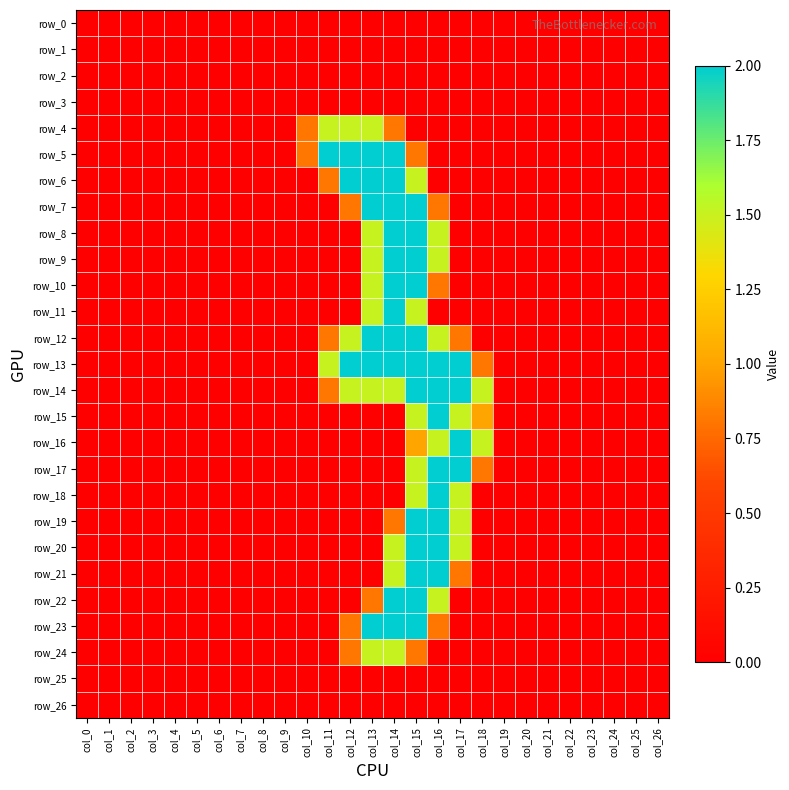

How many distinct data groups are displayed?

27